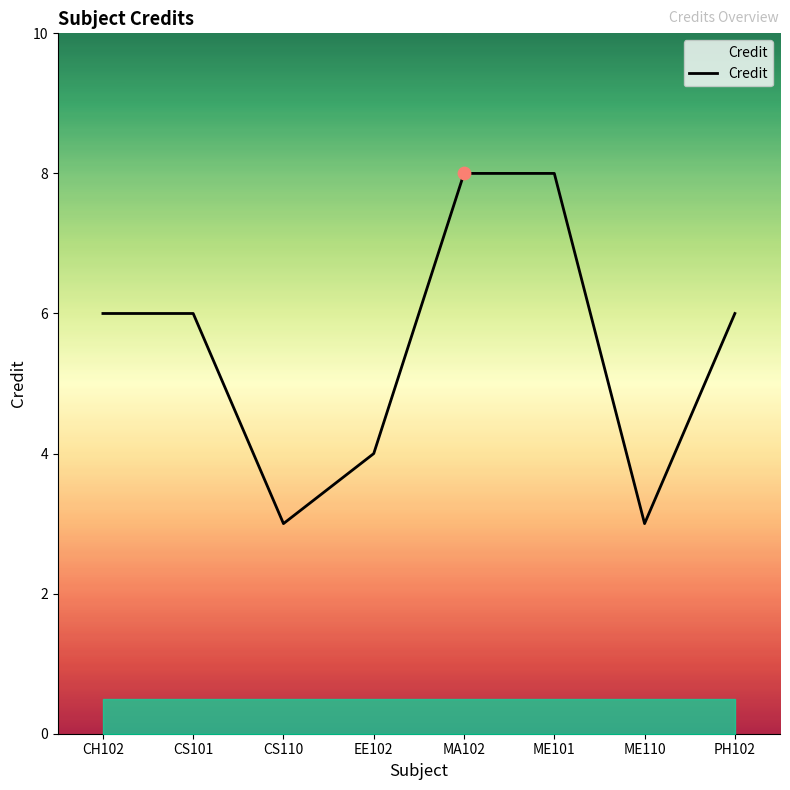

Which has a higher value, ME101 or CH102?

ME101